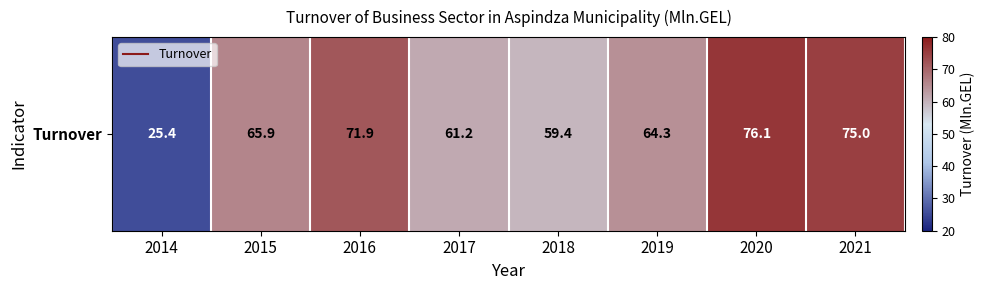

Reading left to right, extract all data points from this chart.

25.4	65.9	71.9	61.2	59.4	64.3	76.1	75.0